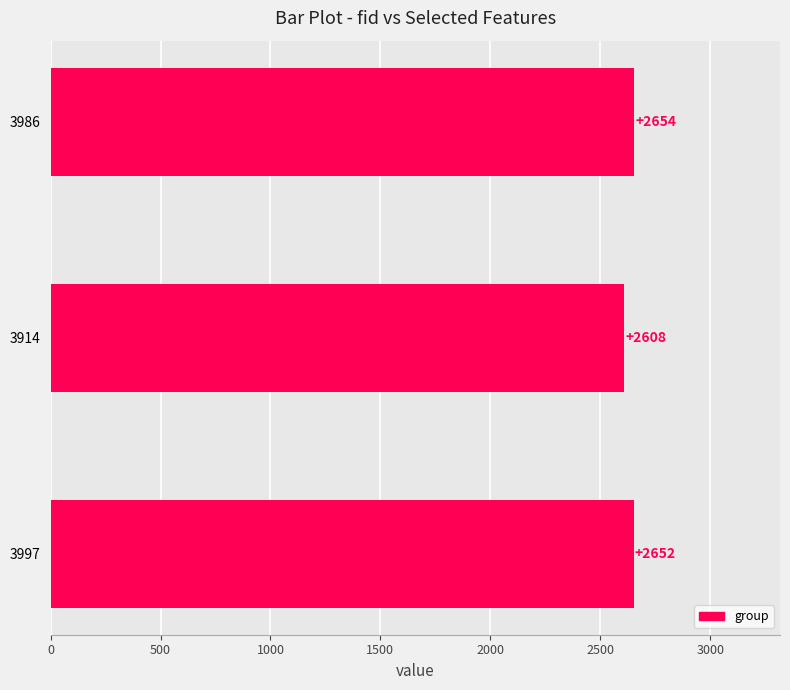

Reading bottom to top, what are all the values shown in this chart?

3997=2652	3914=2608	3986=2654